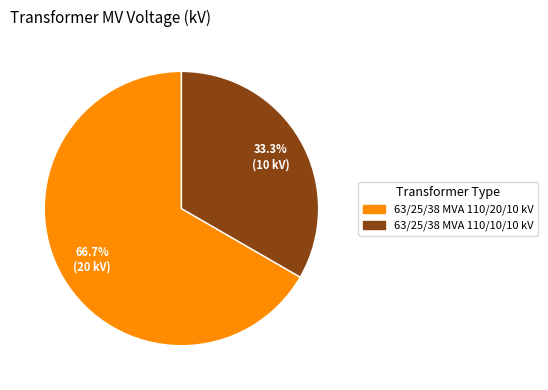

To the nearest percent, what is the difference between the 63/25/38 MVA 110/20/10 kV and 63/25/38 MVA 110/10/10 kV slice percentages?

33%